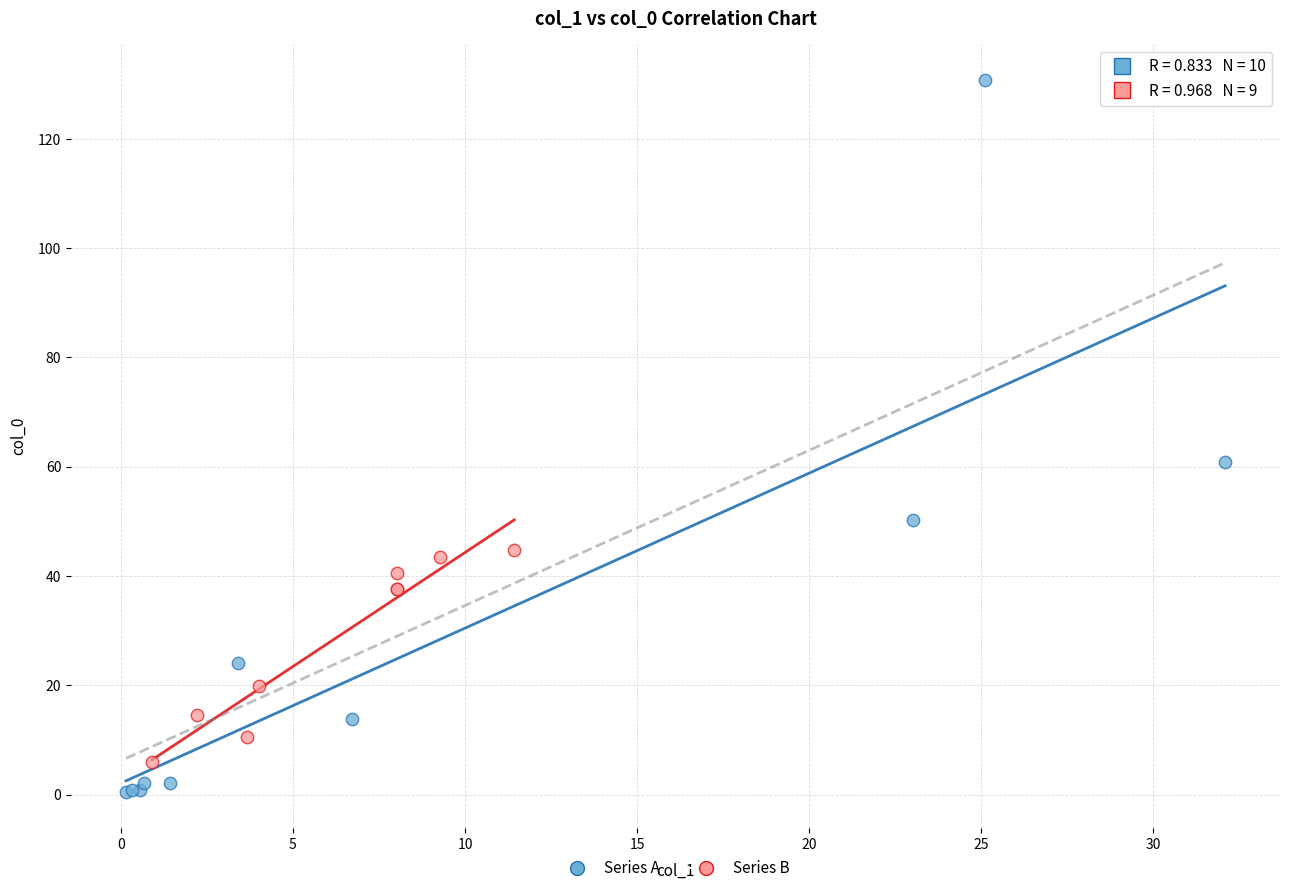

Which series reaches the minimum Y coordinate?

Series A